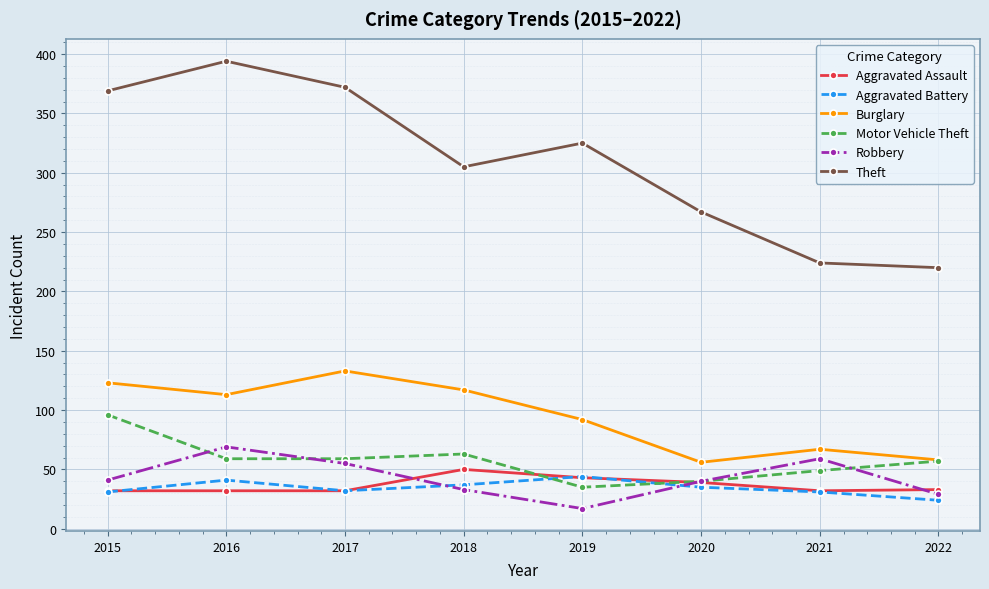

Which series has the largest total across all categories?

Theft